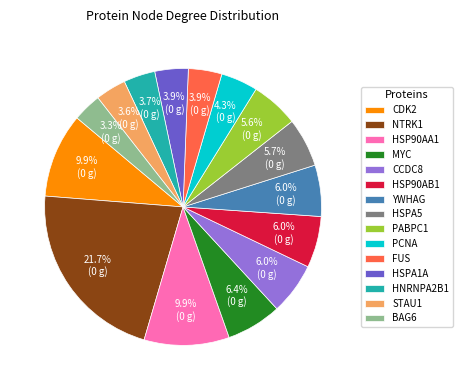

What portion of the pie excludes PCNA?

95.7%